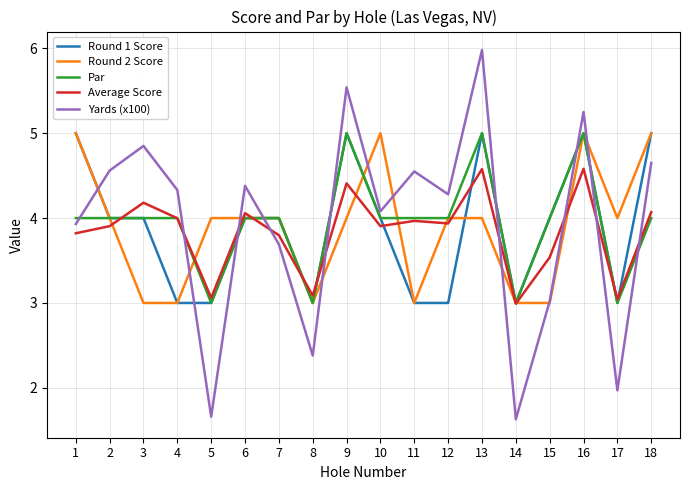

After their last crossing, which series has the higher values: Yards (x100) or Round 1 Score?

Round 1 Score